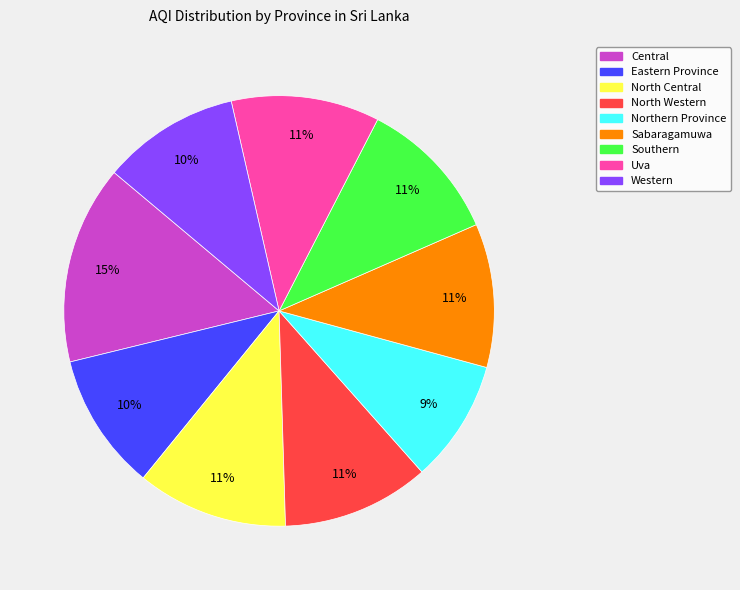

Which slice is the smallest?

Northern Province